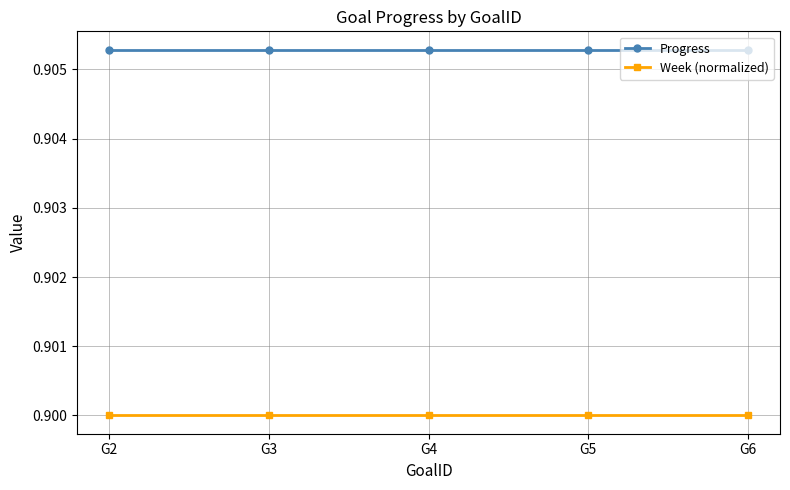

List the series in order of their peak value, highest first.

Progress, Week (normalized)